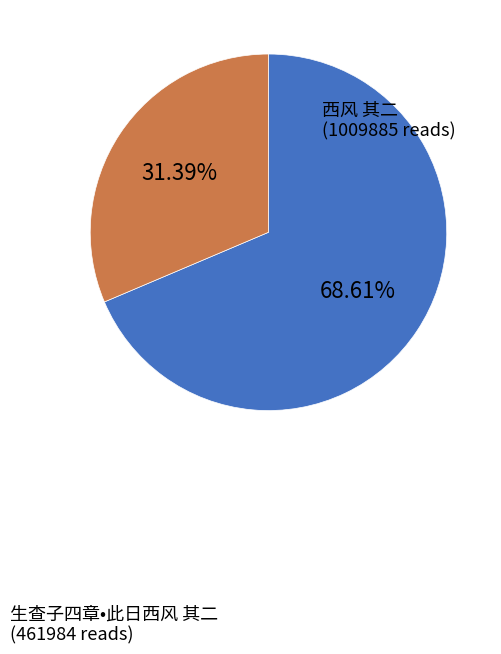

To the nearest percent, what is the average slice percentage?

50%